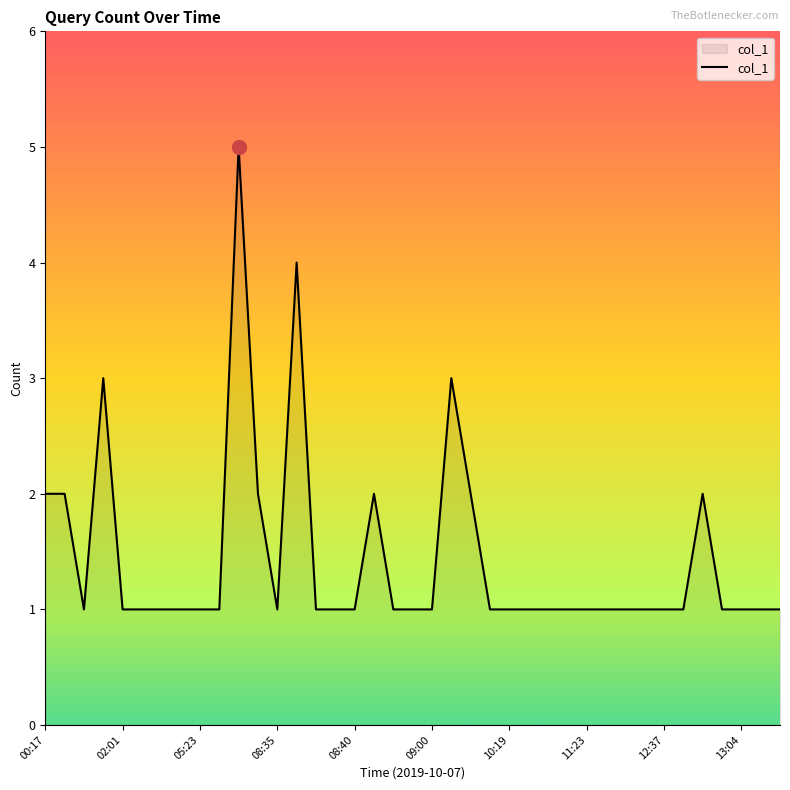

What is the maximum value shown in the chart?

5